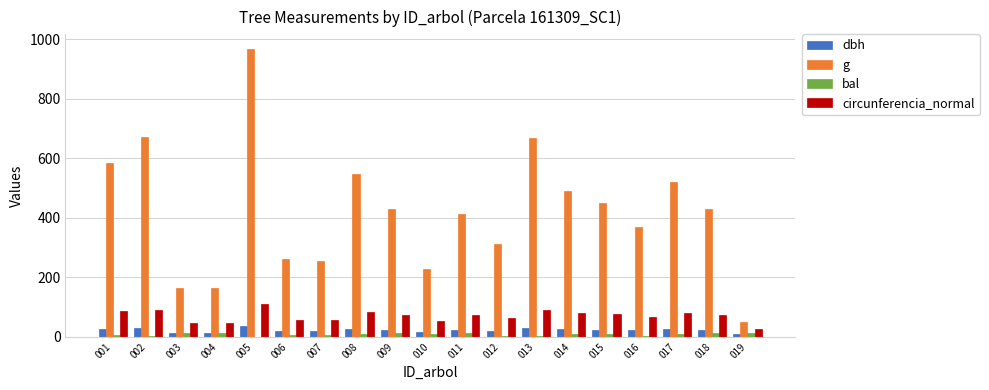

What is the maximum value for g?

967.6